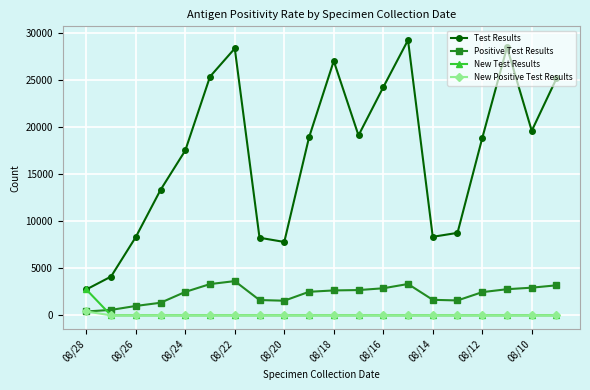

True or false: New Test Results and Positive Test Results intersect in this chart.

True